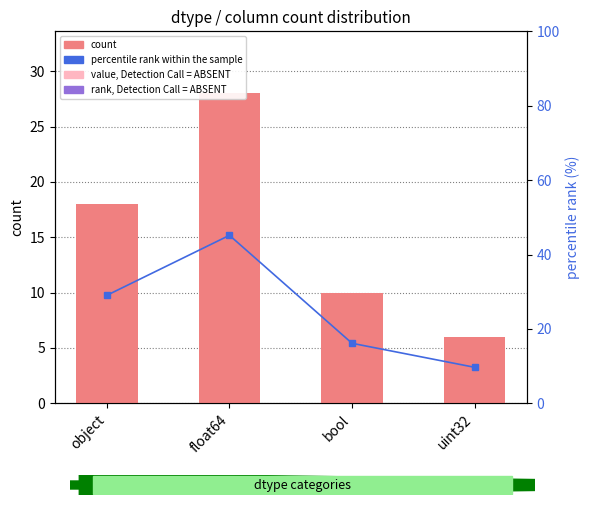

What is the value of the percentile rank within the sample bar at the 4th from the left?

9.7